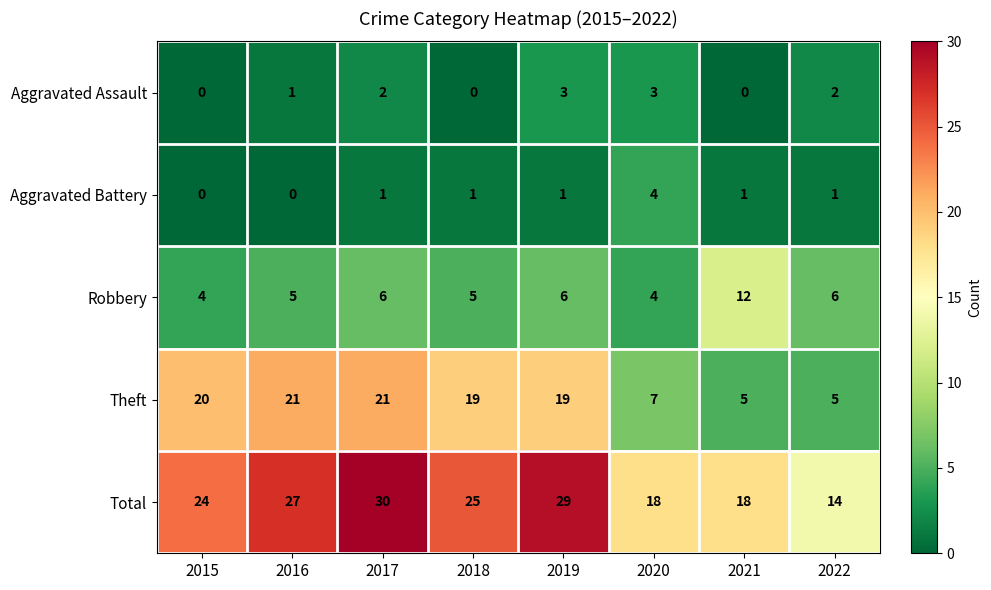

Count the Robbery values in the range 5 to 6.

5